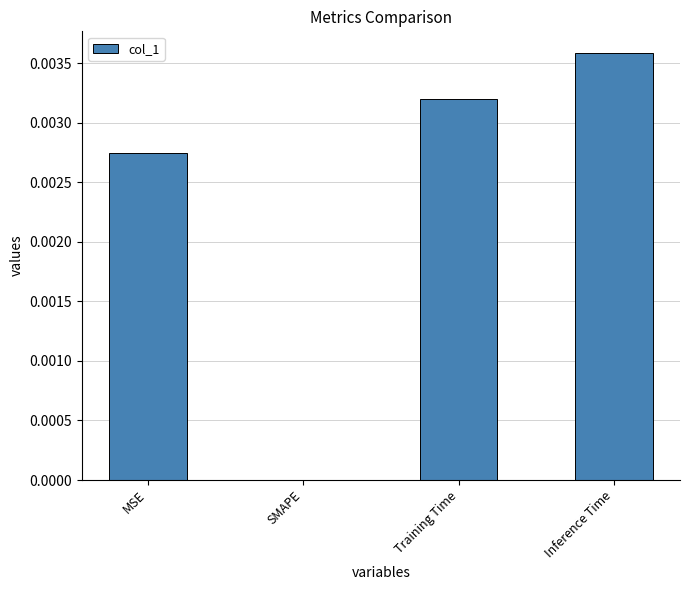

Between Inference Time and SMAPE, which is larger?

Inference Time